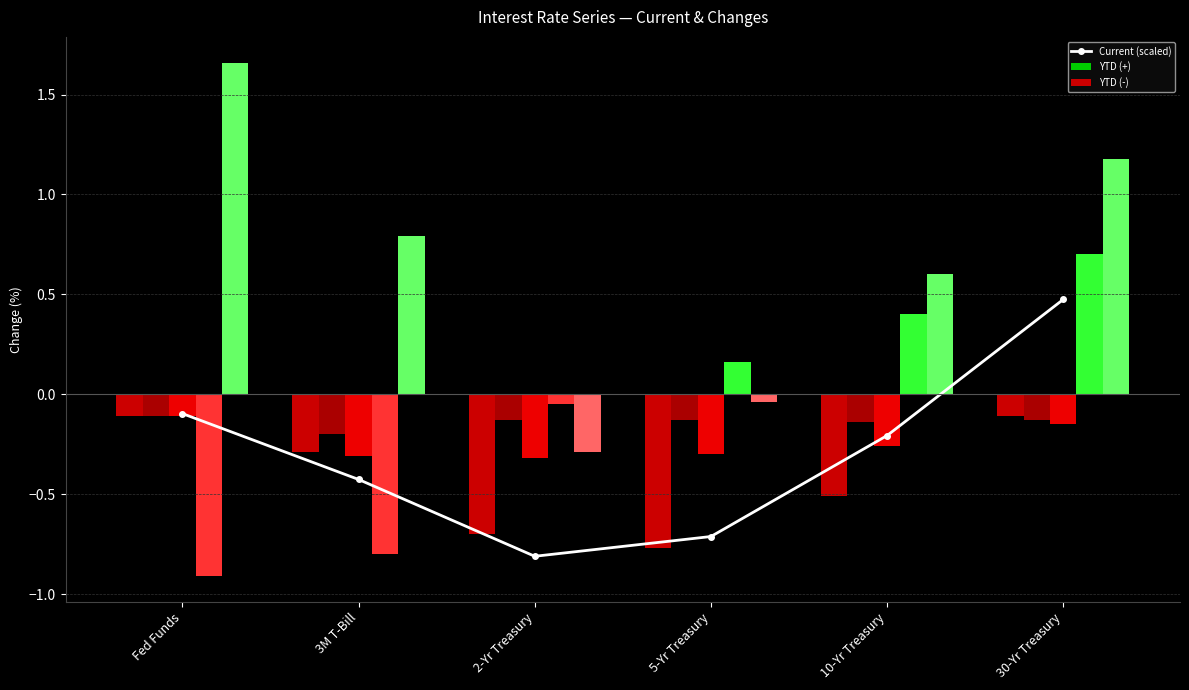

Read the YTD (-) value at 5-Yr Treasury.

-0.8